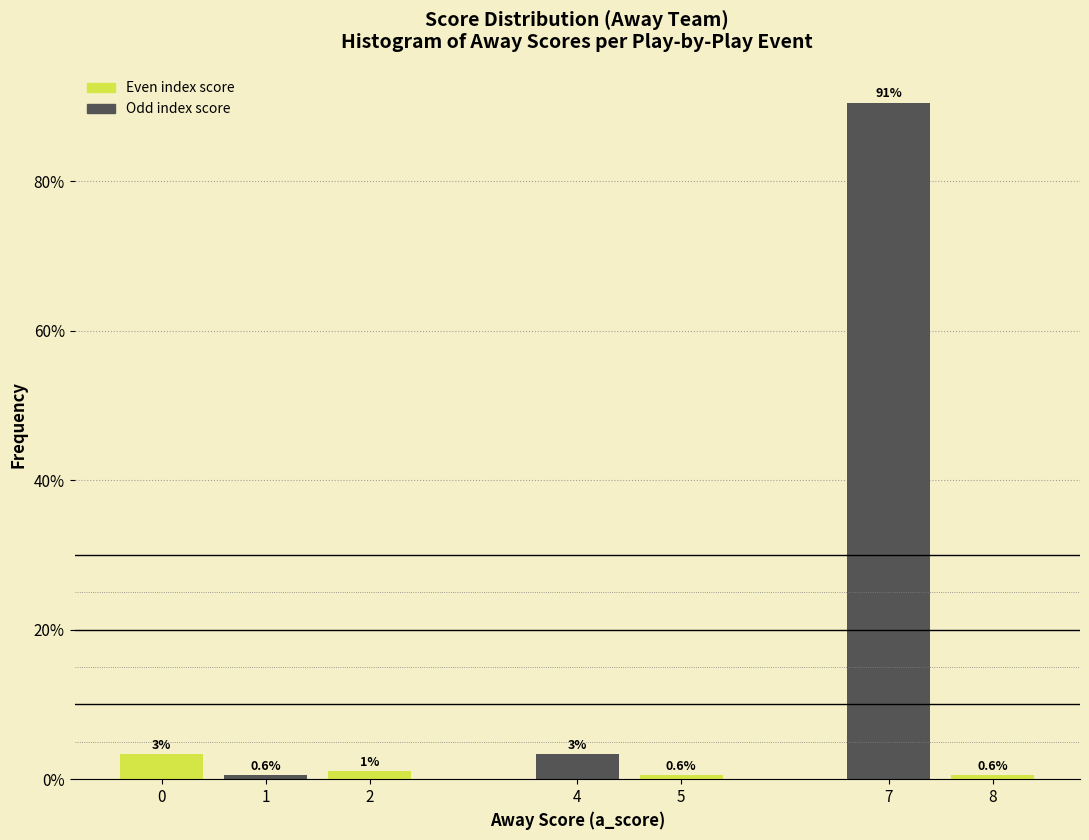

The value at 5 is 0.6. True or false?

True